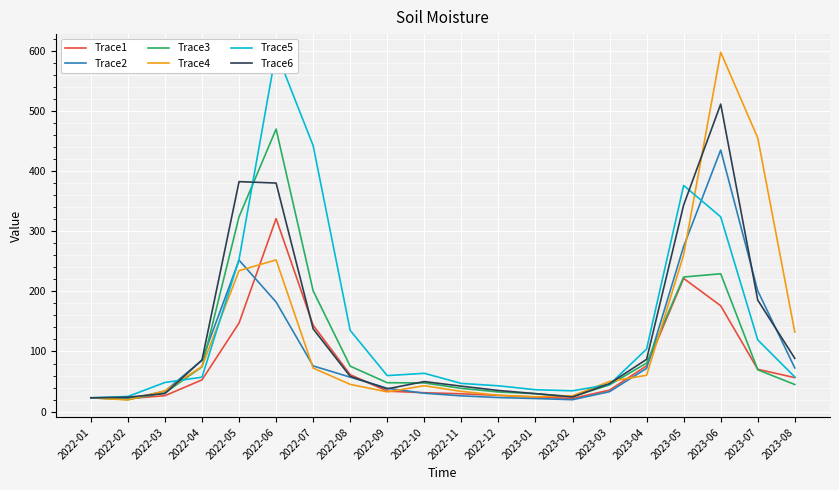

At which category does Trace6 reach its first local peak?

2022-05